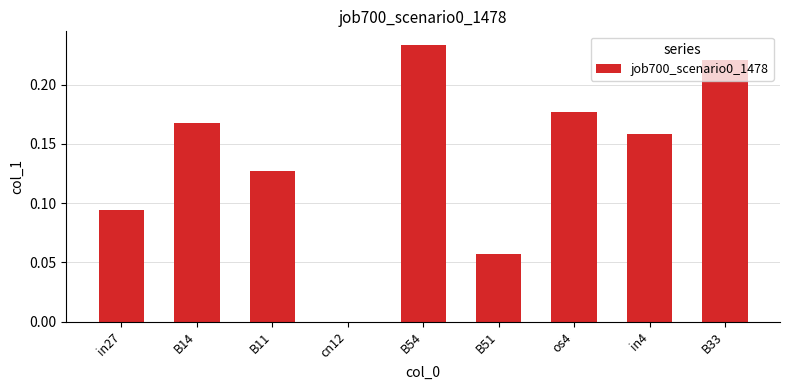

Count the values in the range 0 to 1.

9